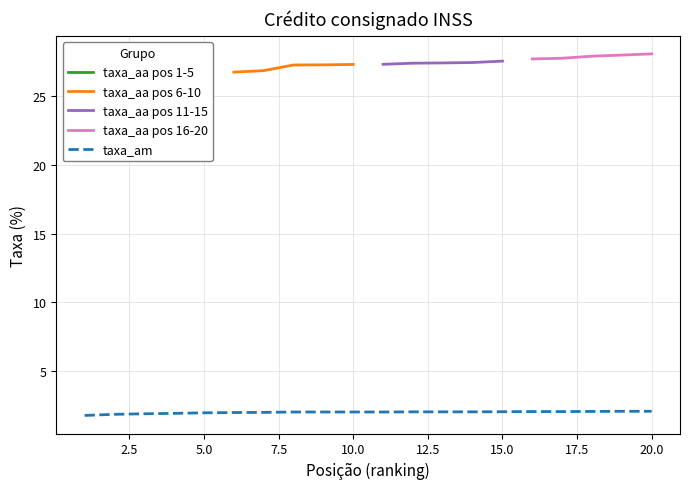

What is the difference between the second highest and minimum values?

0.3